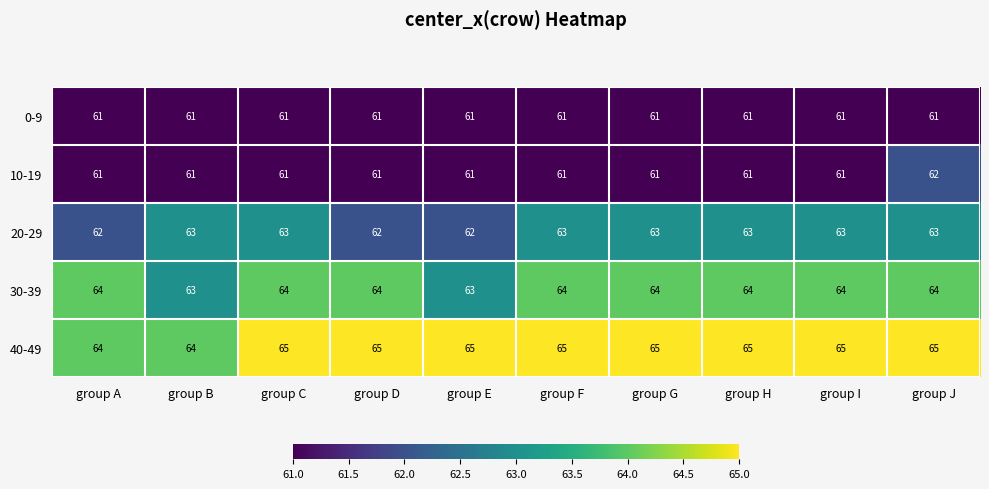

Which series has the largest total across all categories?

40-49